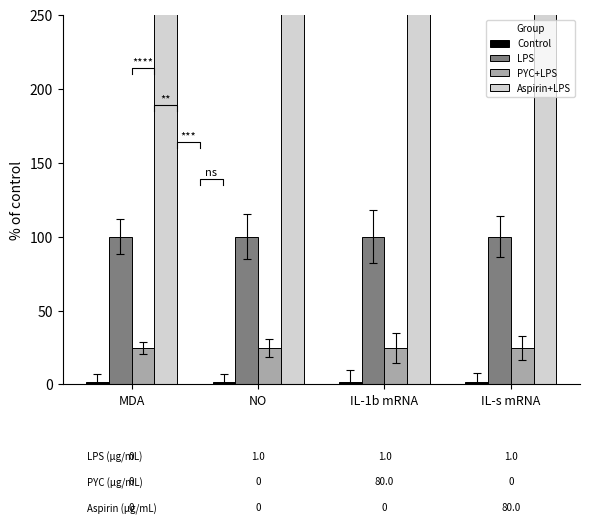

How many groups of bars are there?

4